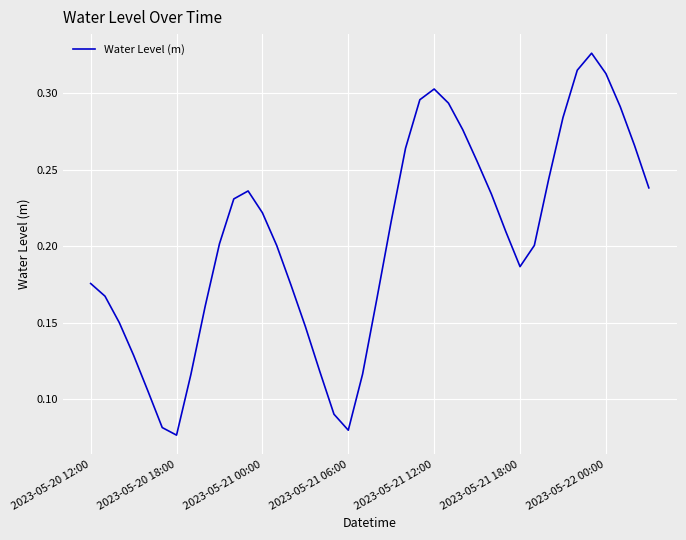

True or false: the data has more than 1 interior local peaks.

True